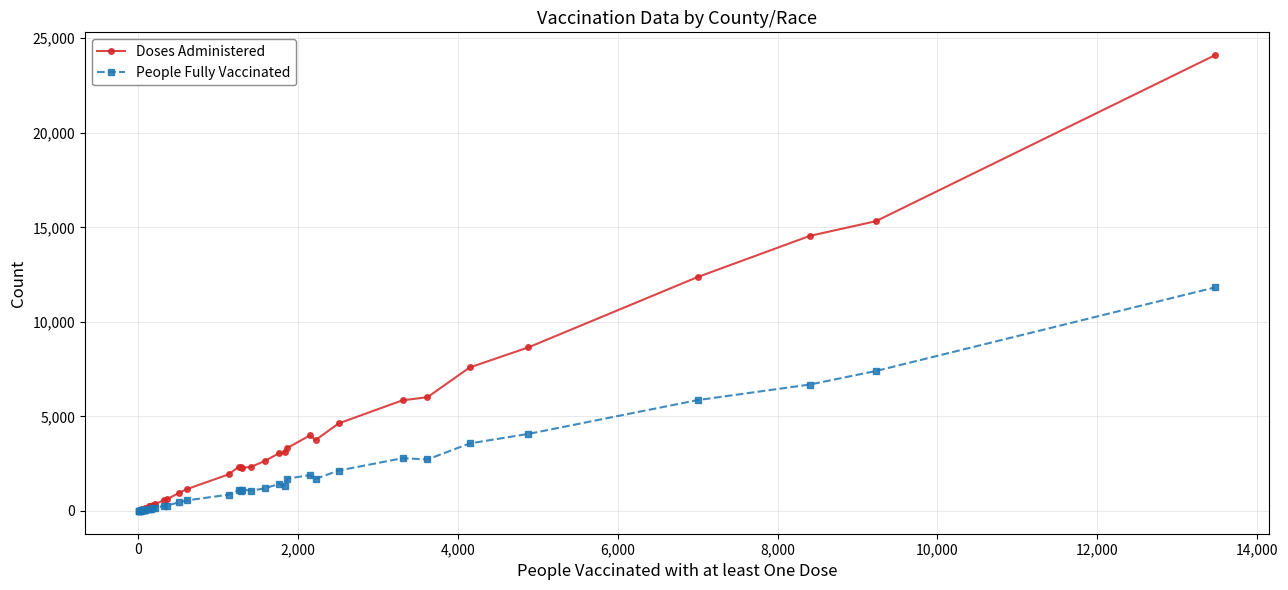

Which series has the largest total across all categories?

Doses Administered